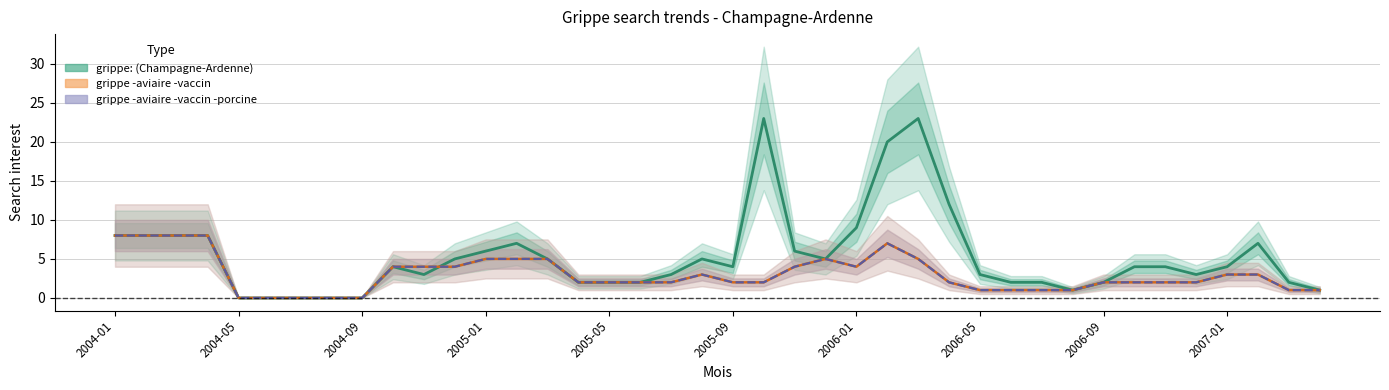

At which category does grippe: (Champagne-Ardenne) reach its first local valley?

10